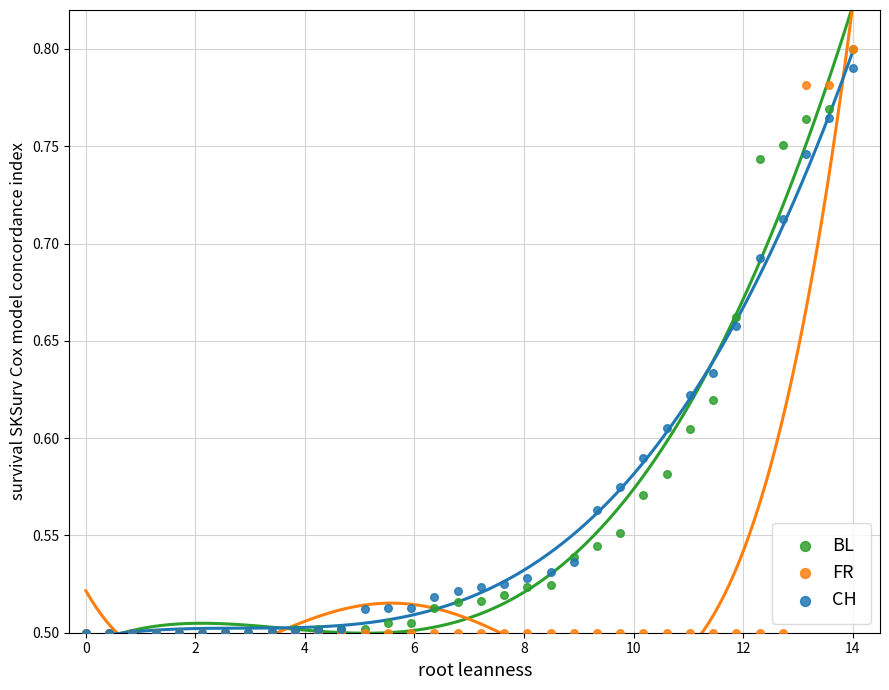

What are all the series names shown in the legend?

BL, FR, CH